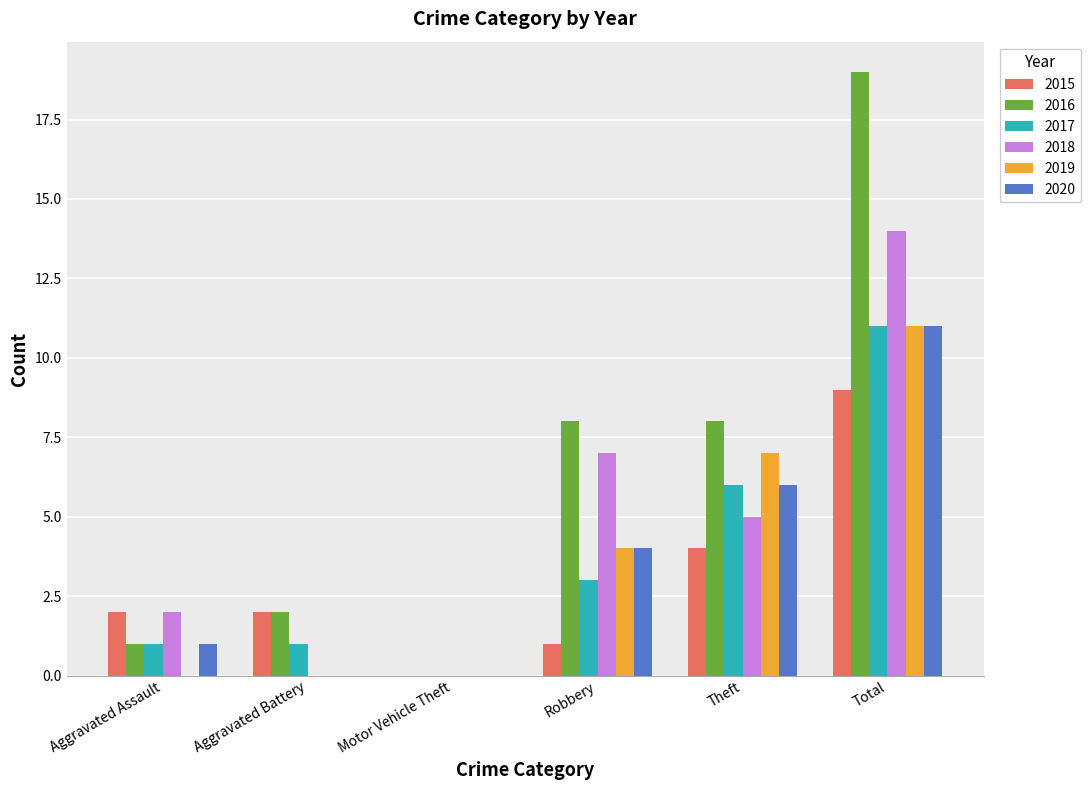

What is the sum of all 2020 values?

22